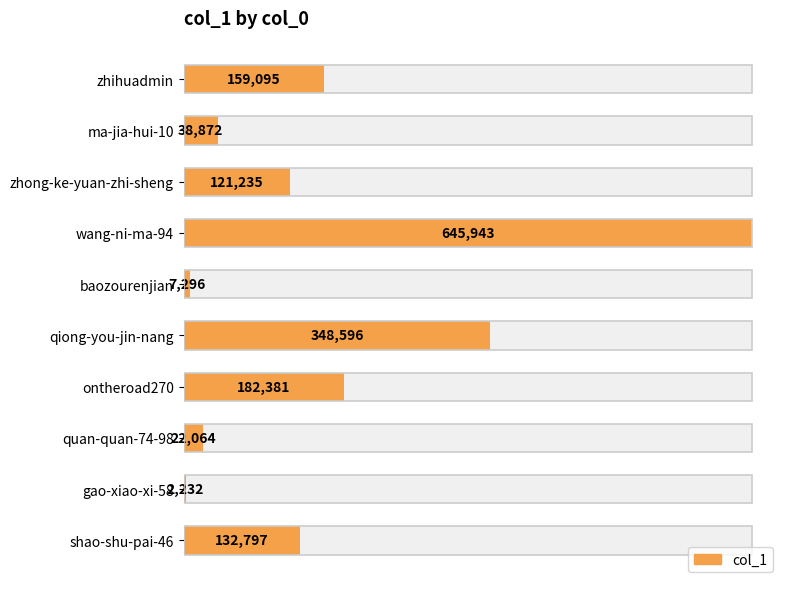

What value does the data have at qiong-you-jin-nang, to the nearest 50?

348600